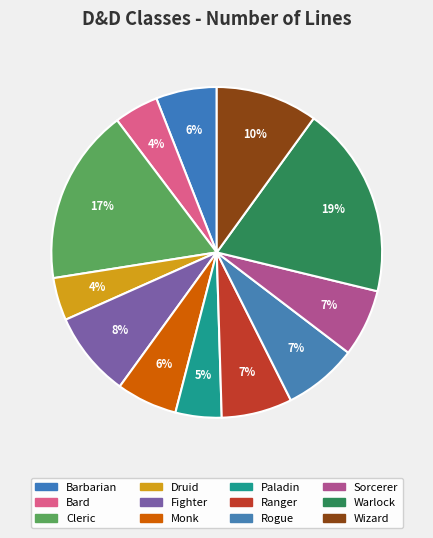

Between Sorcerer and Wizard, which is larger?

Wizard